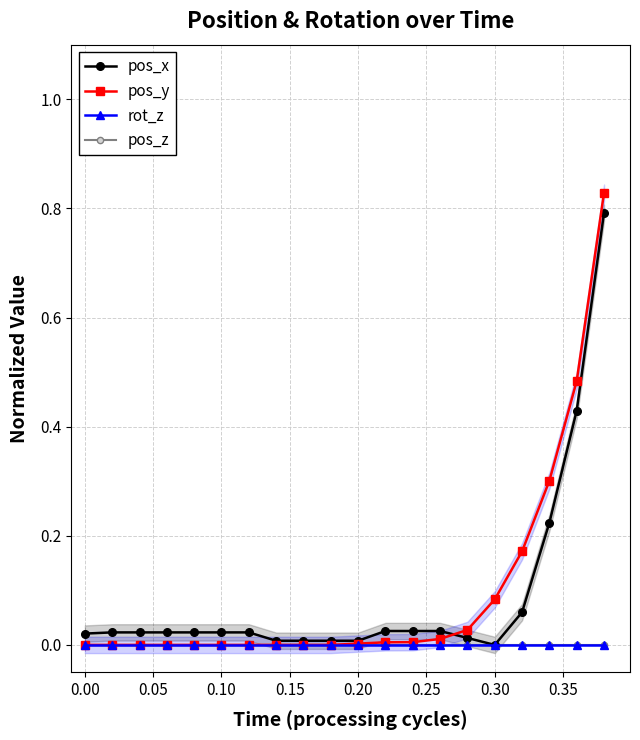

True or false: pos_y and pos_z intersect in this chart.

False